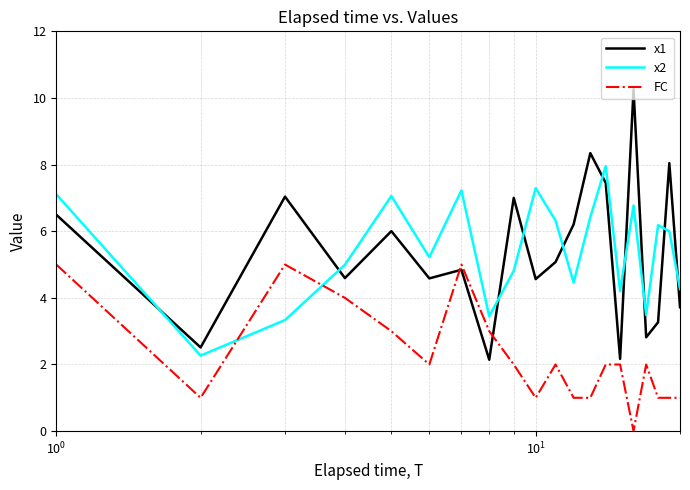

Rank the series by their maximum value, from lowest to highest.

FC, x2, x1